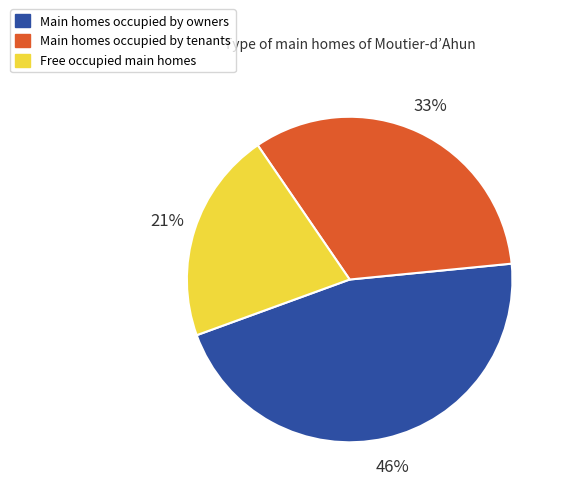

Combined, do Main homes occupied by owners and Main homes occupied by tenants account for over 50%?

Yes